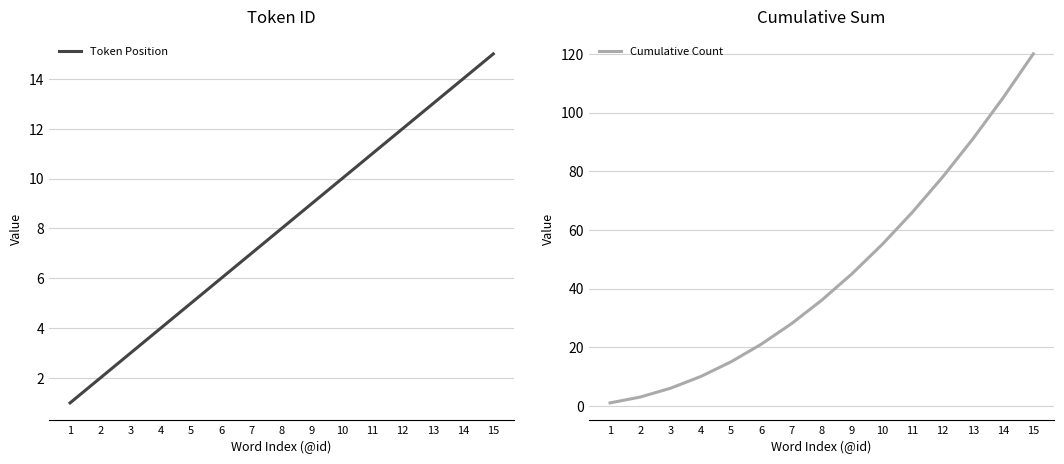

Is it true that Token Position equals 15 at 15?

True